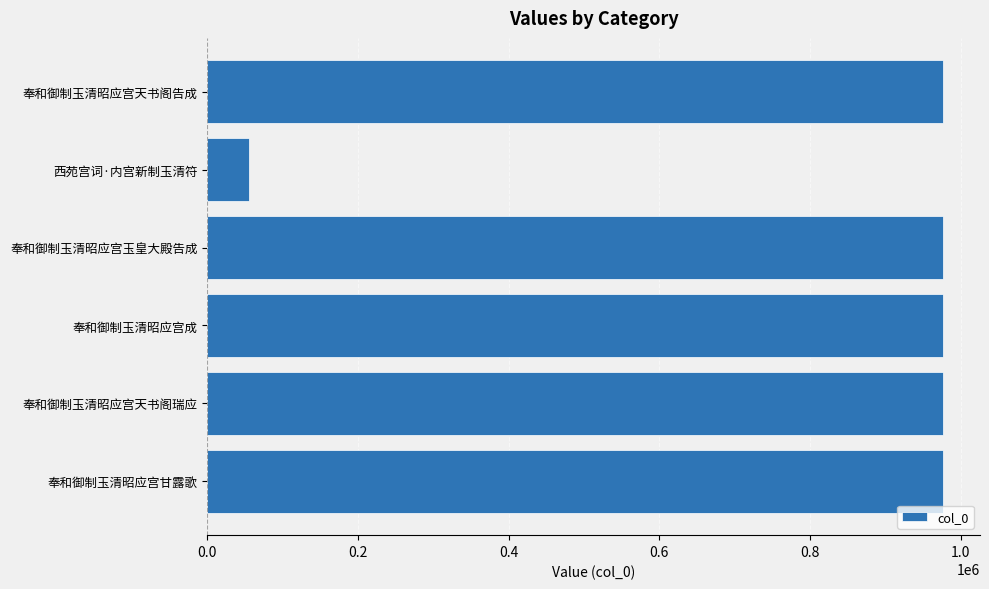

What is the change in value from 奉和御制玉清昭应宫成 to 西苑宫词·内宫新制玉清符?

-921344